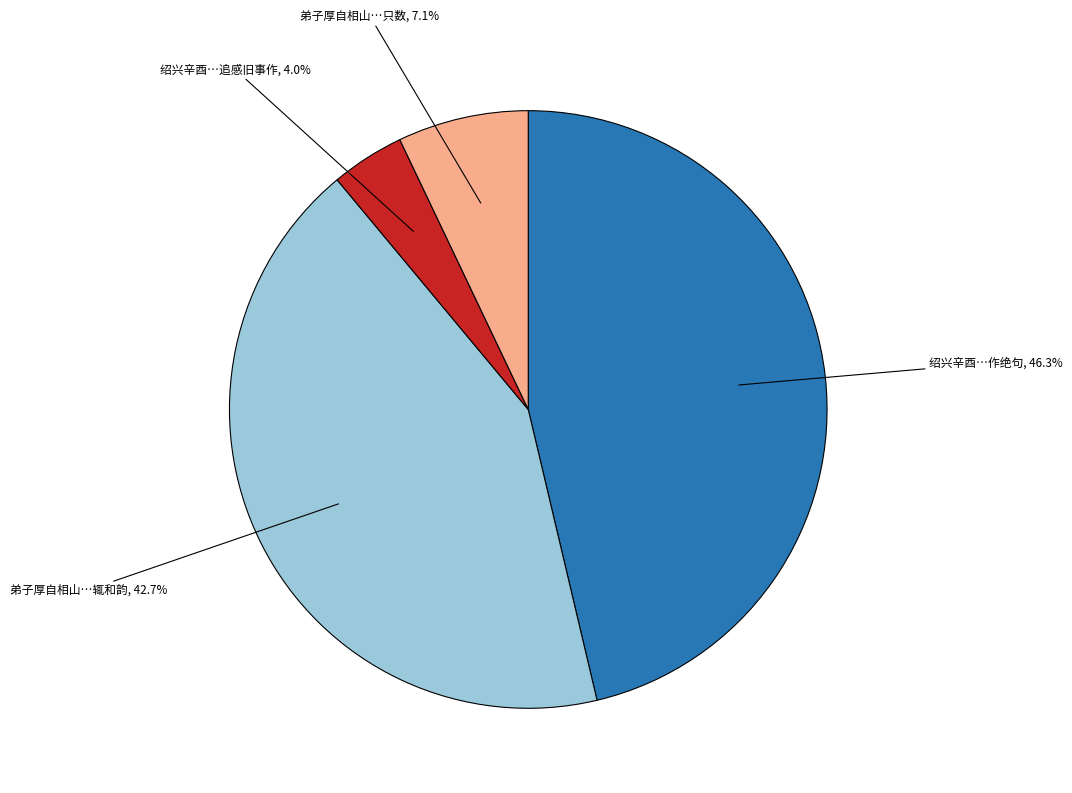

Is there any slice that represents more than half of the pie?

No